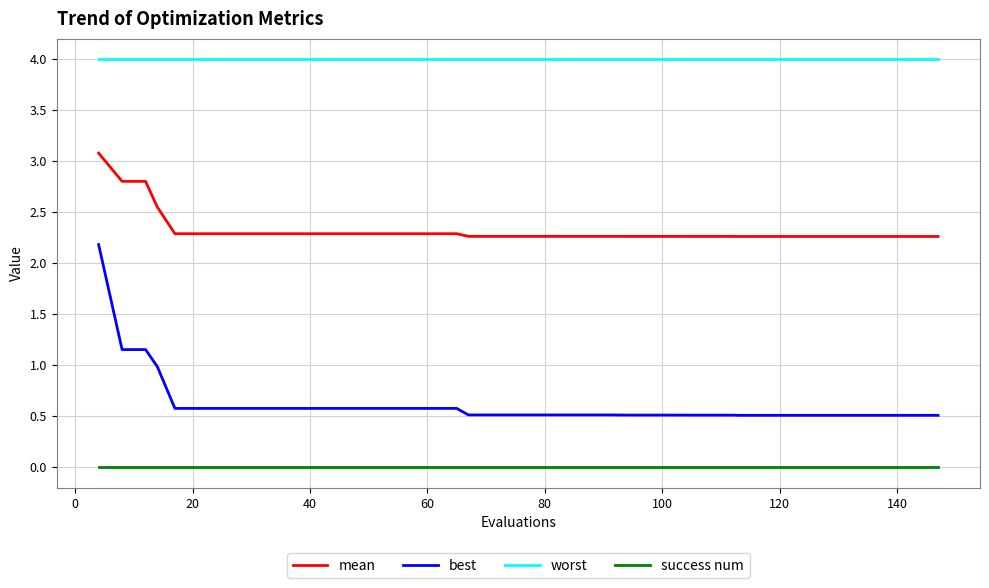

True or false: success num and worst cross at least once.

False